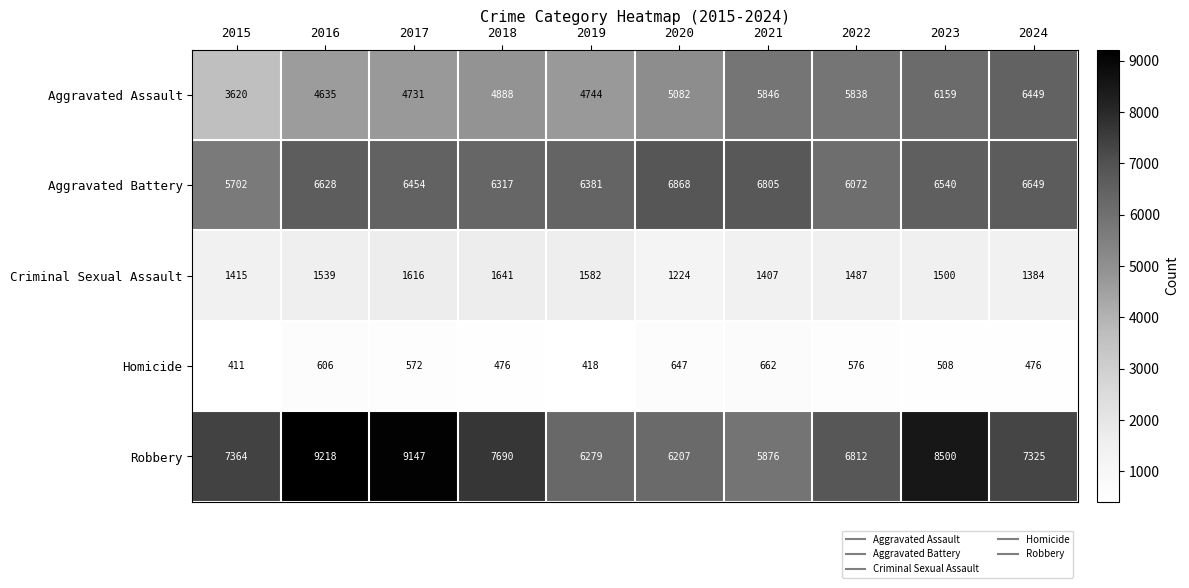

Which category has the highest value across all series?

2016